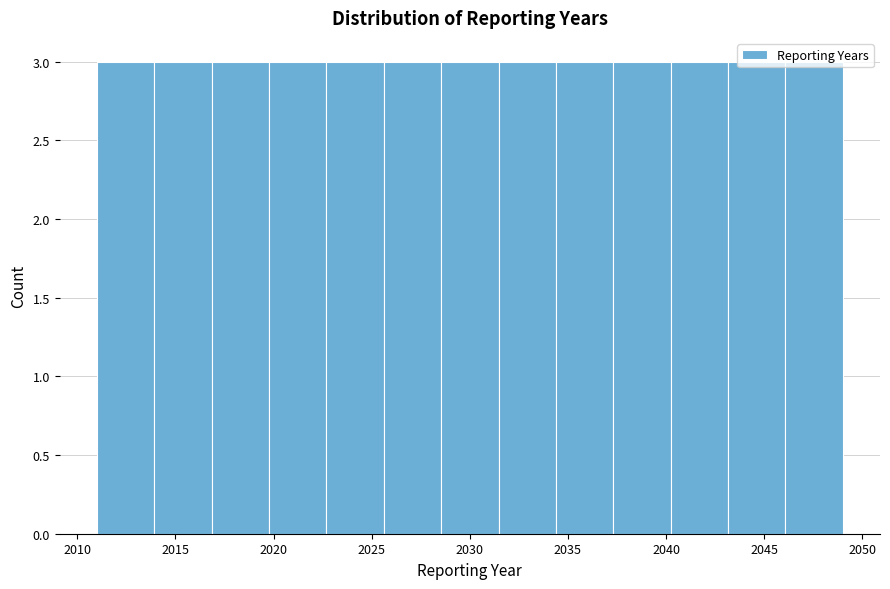

Reading left to right, transcribe this chart: for each bar, give the range it covers on the x-axis and its height. Neither the bar edges nor the heights are printed on the chart, so give them approximately, as read against the axes.

2011.0 to 2014.0: 3
2014.0 to 2017.0: 3
2017.0 to 2020.0: 3
2020.0 to 2022.5: 3
2022.5 to 2025.5: 3
2025.5 to 2028.5: 3
2028.5 to 2031.5: 3
2031.5 to 2034.5: 3
2034.5 to 2037.5: 3
2037.5 to 2040.0: 3
2040.0 to 2043.0: 3
2043.0 to 2046.0: 3
2046.0 to 2049.0: 3